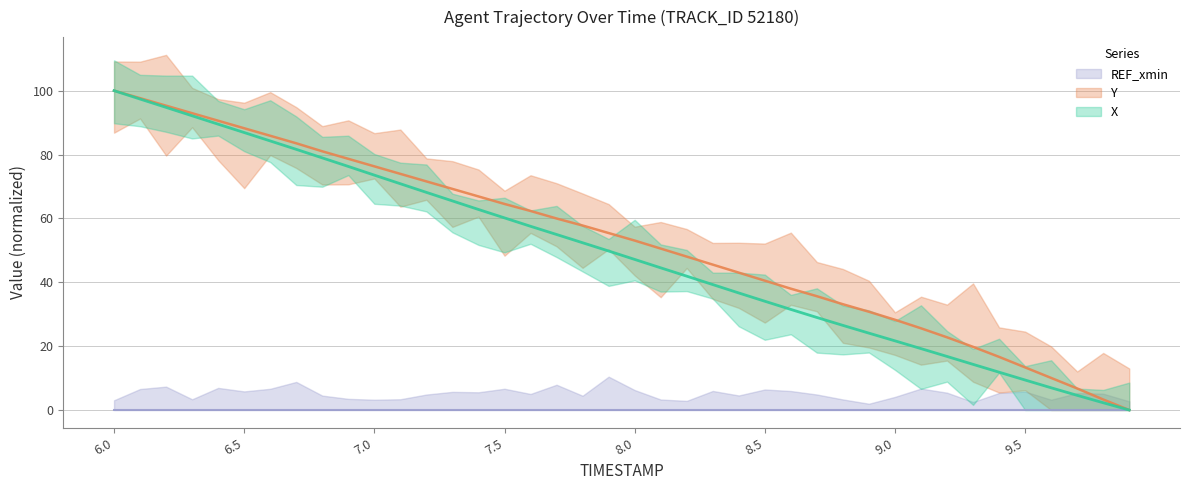

Is the value of X at 6.7 greater than the value of Y at 6.3?

No